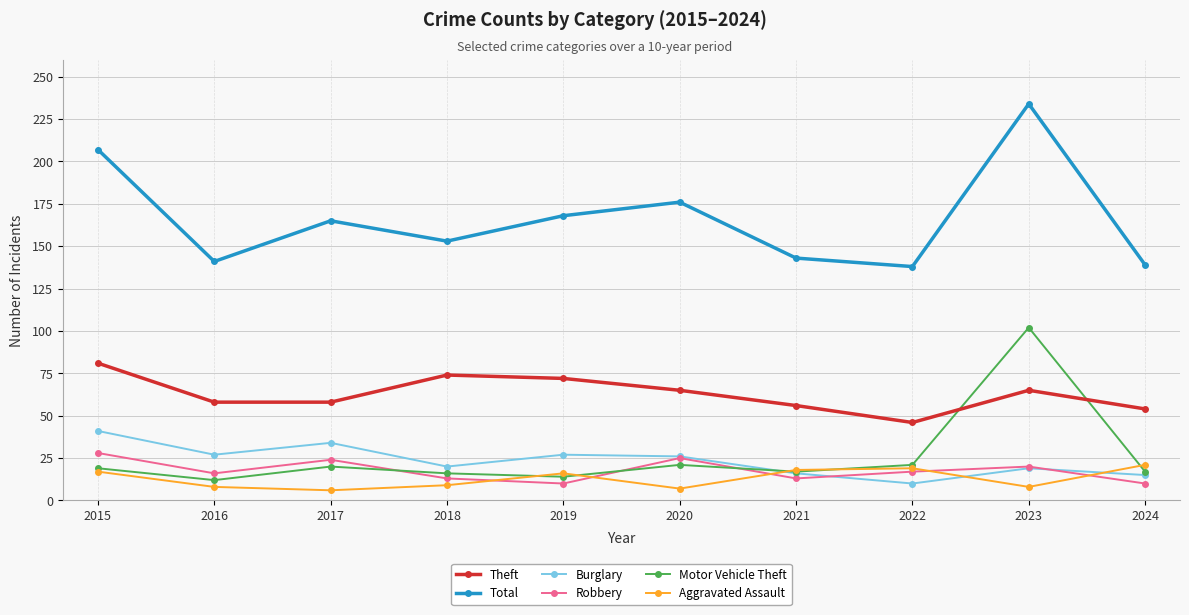

Which series has the largest total across all categories?

Total